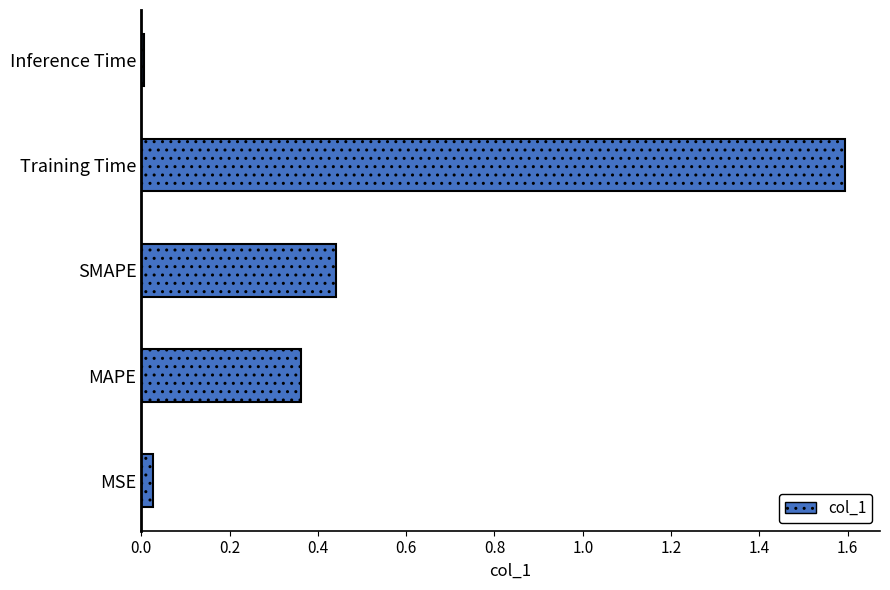

Which category has the highest value across all series?

Training Time